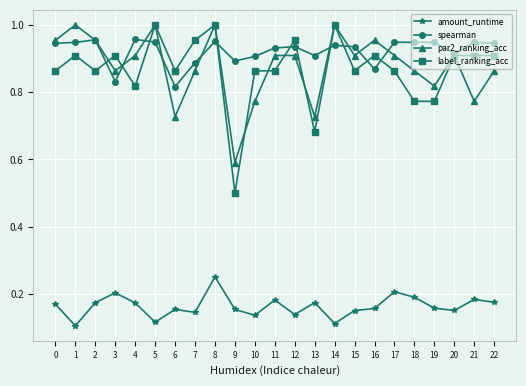

What is the minimum value for par2_ranking_acc?

0.6